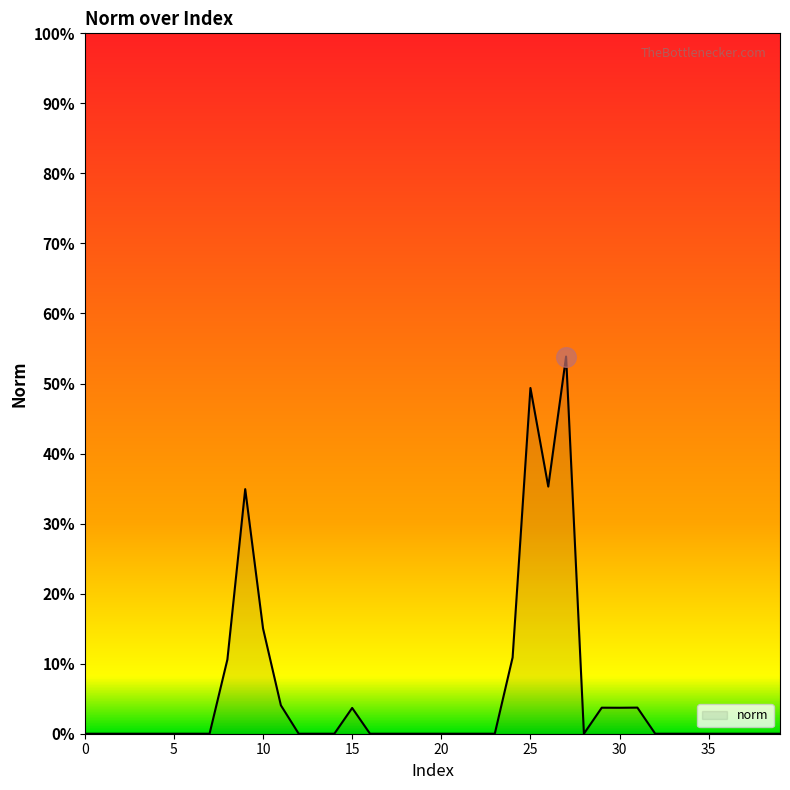

What is the maximum value shown in the chart?

53.9